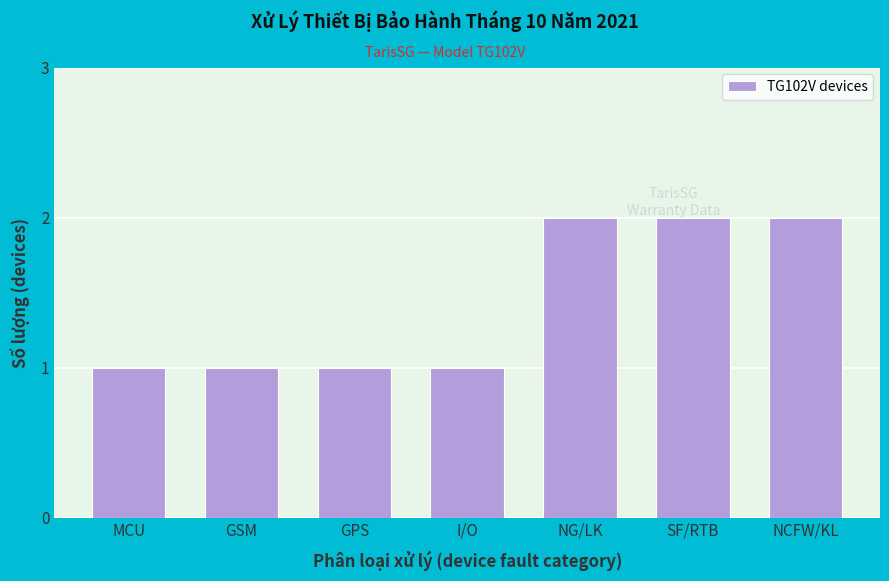

What is the label of the 7th bar from the right?

MCU